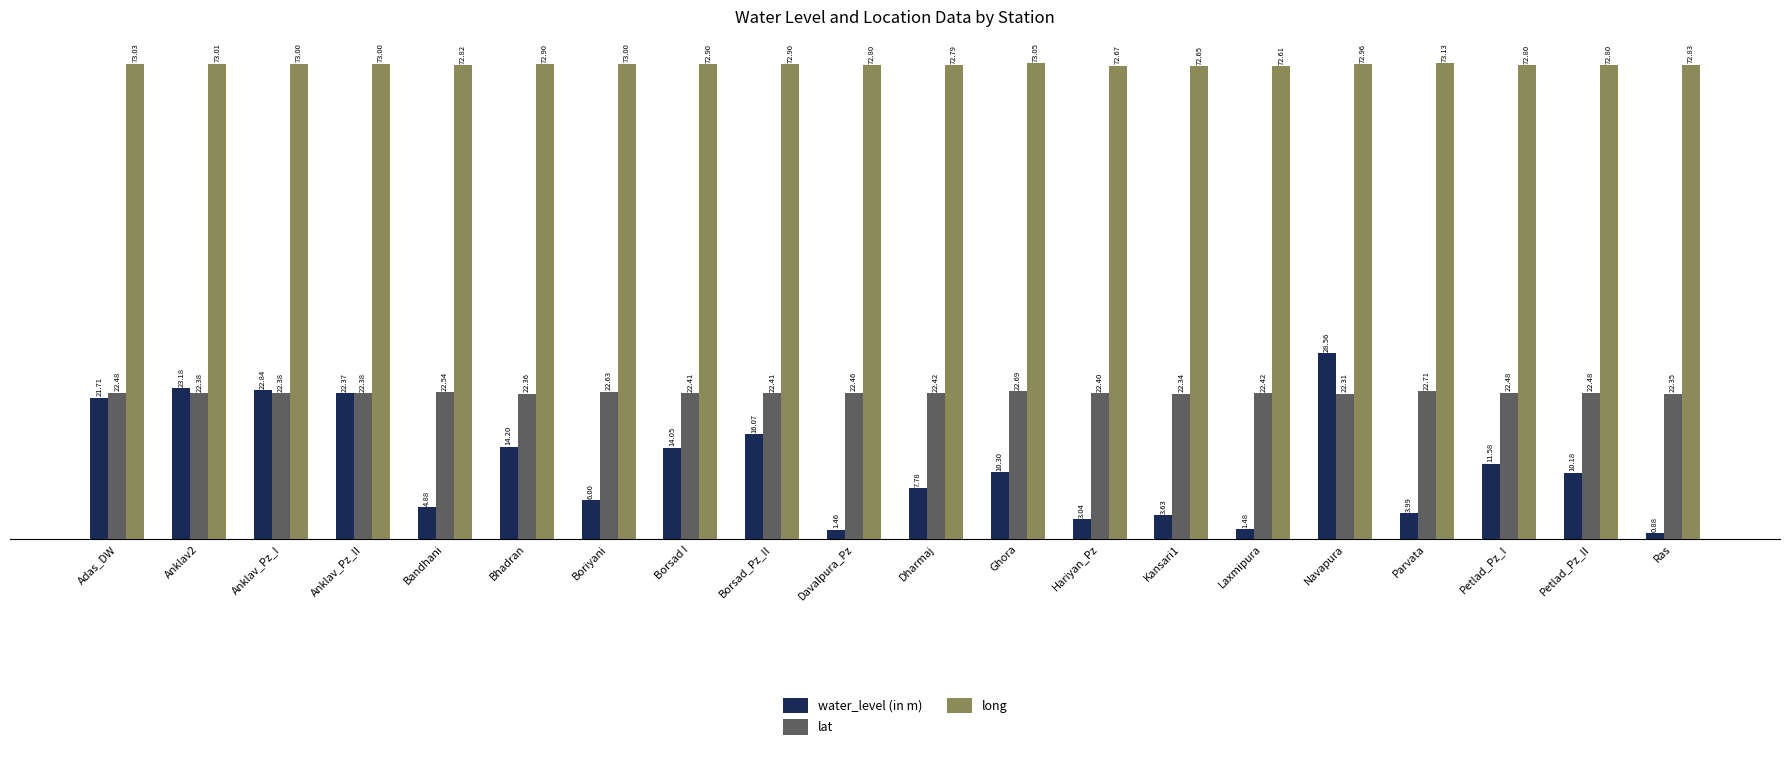

What is the sum of all water_level (in m) values?

228.2